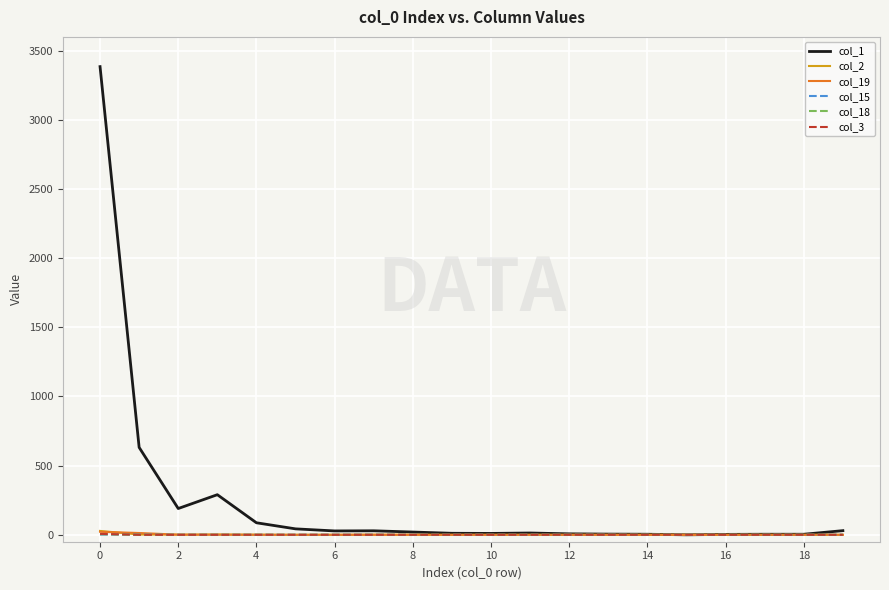

What is the greatest value displayed?

3385